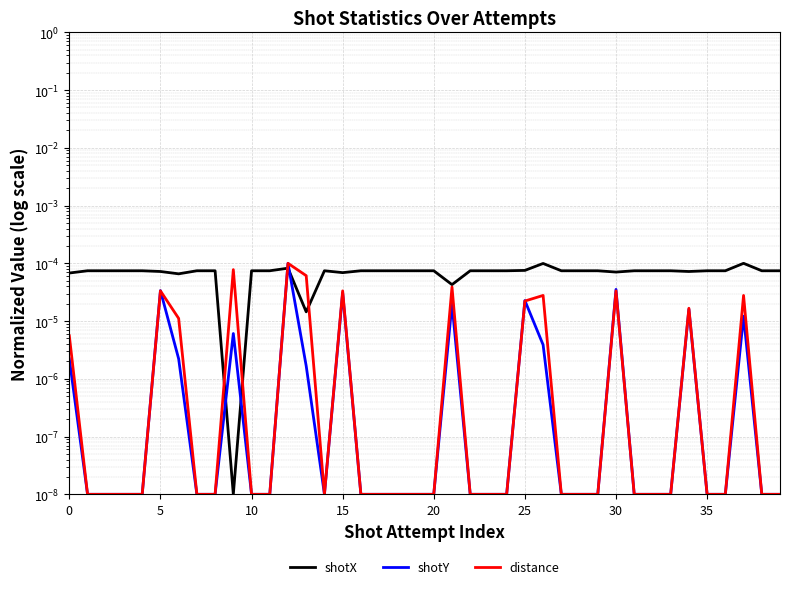

How many data points does each series have?

40